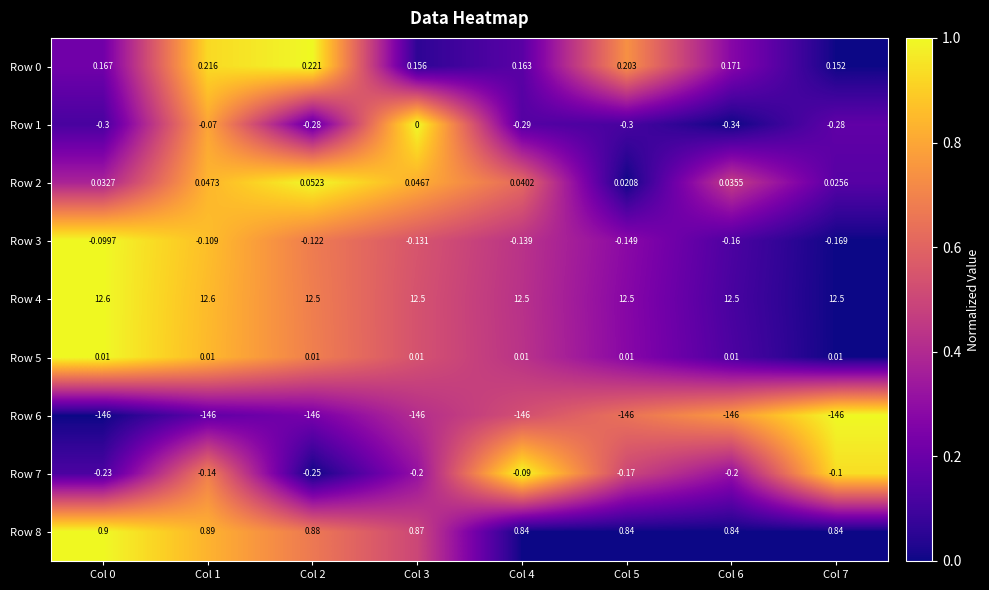

Is the value of Row 4 at Col 2 greater than the value of Row 6 at Col 1?

Yes